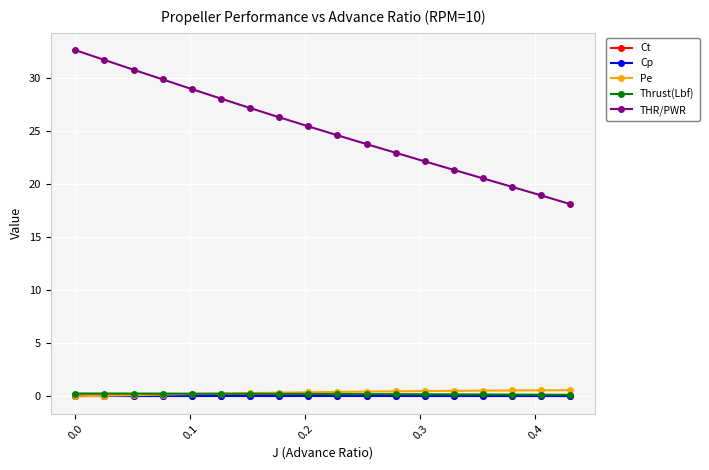

What is the minimum value for THR/PWR?

18.1